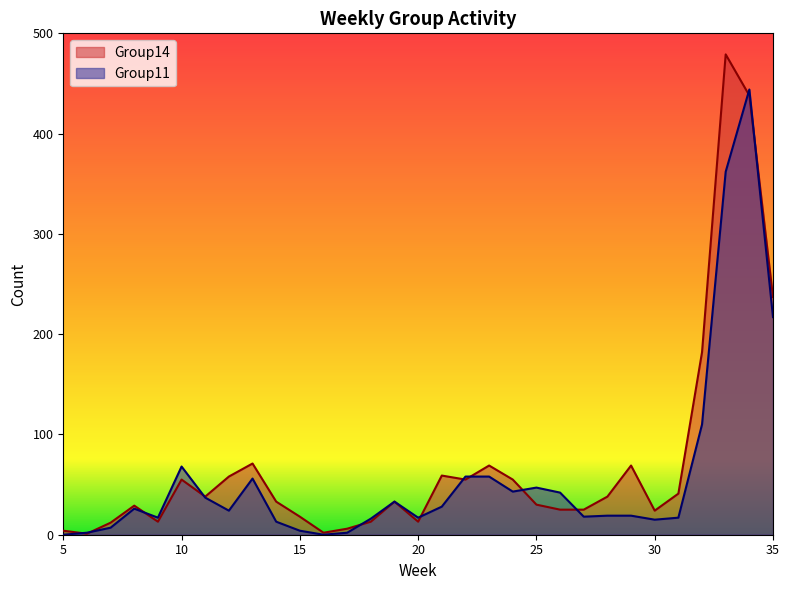

Does the chart display data point markers on the line(s)?

No